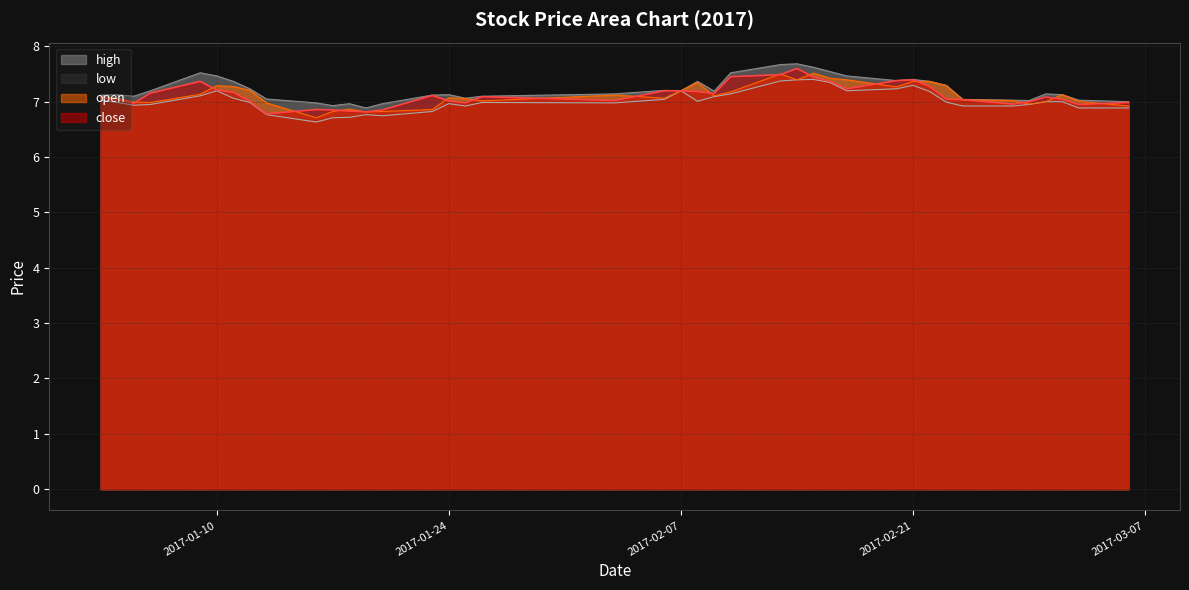

Which category has the highest value in the high series?

2017-02-14